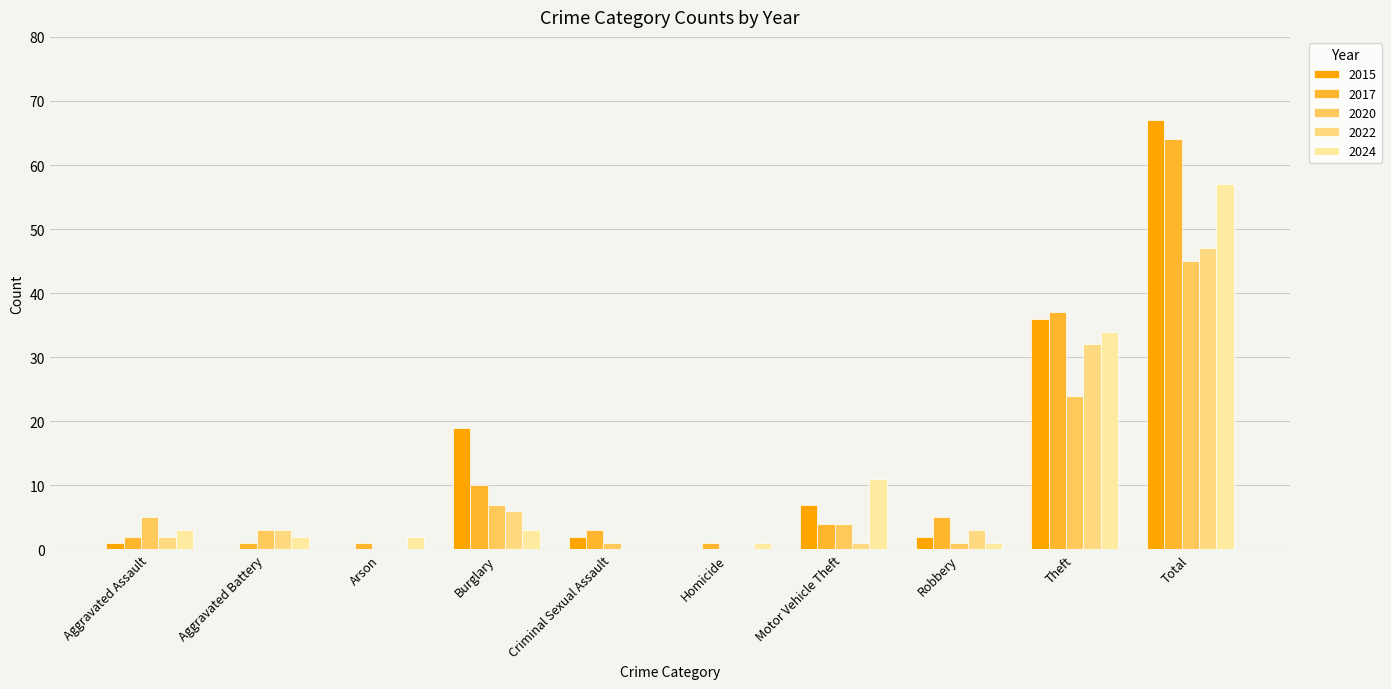

Are the bars horizontal?

No